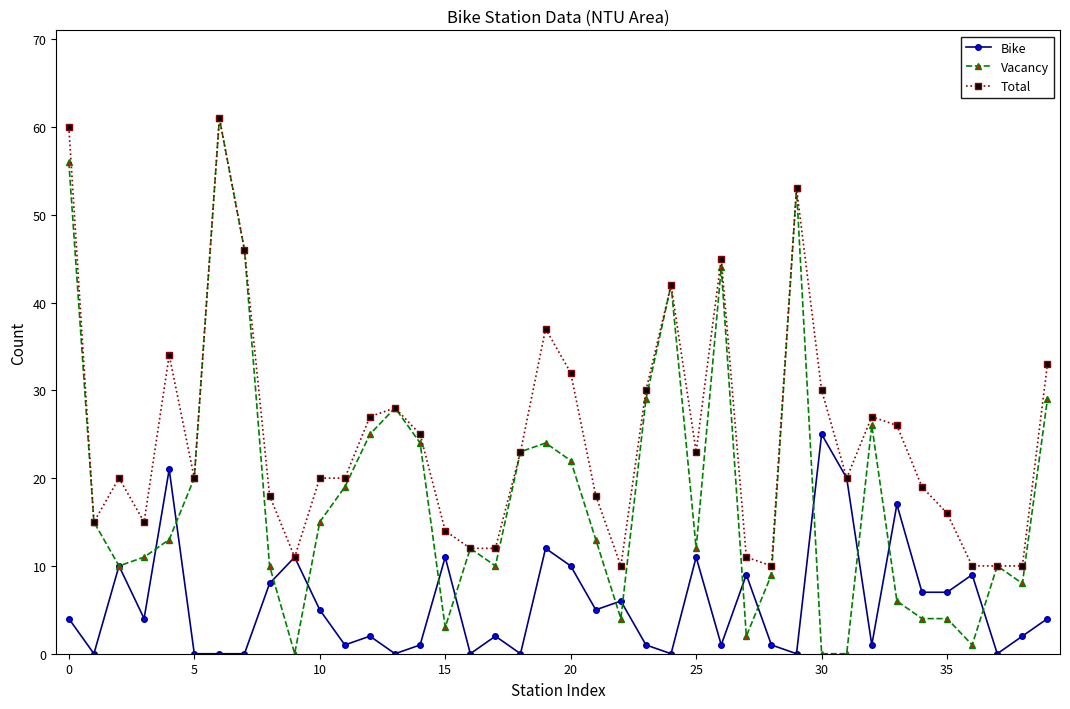

True or false: Vacancy and Bike intersect in this chart.

True